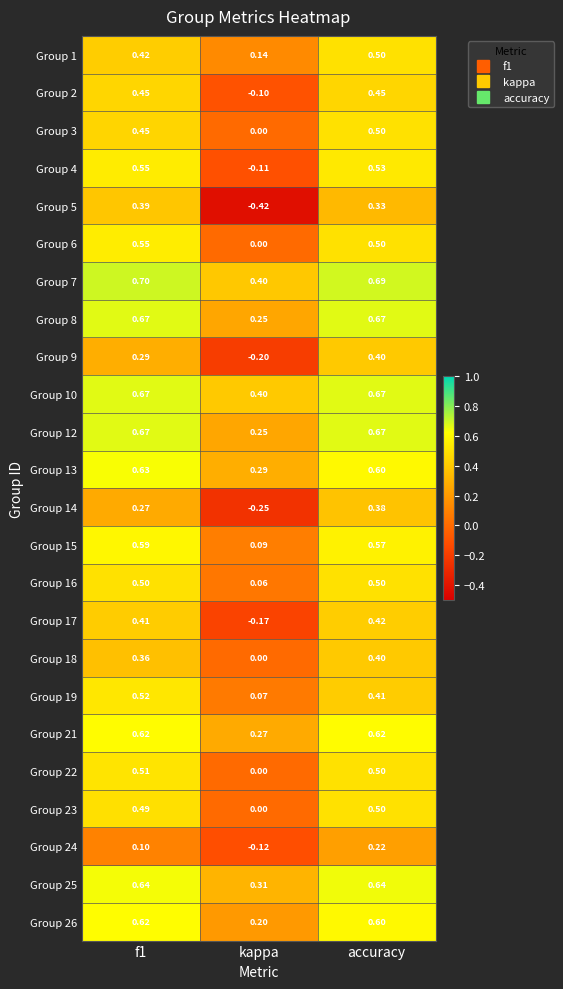

At which category is the sum across all series the highest?

accuracy